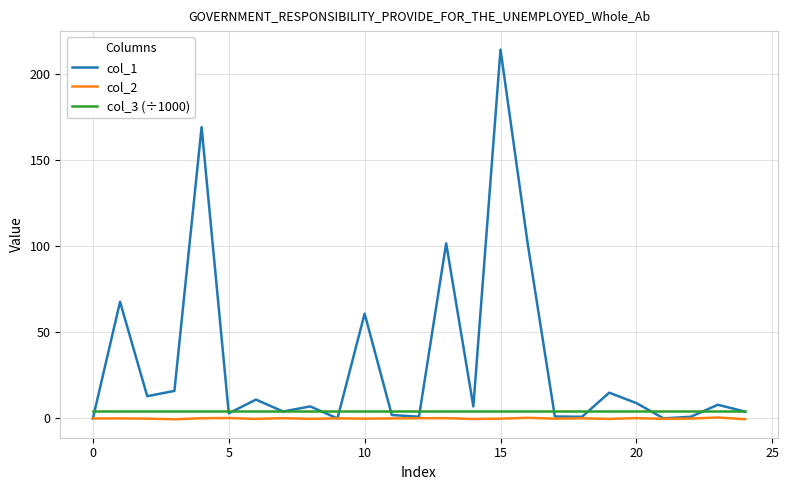

What is the maximum value shown in the chart?

214.4